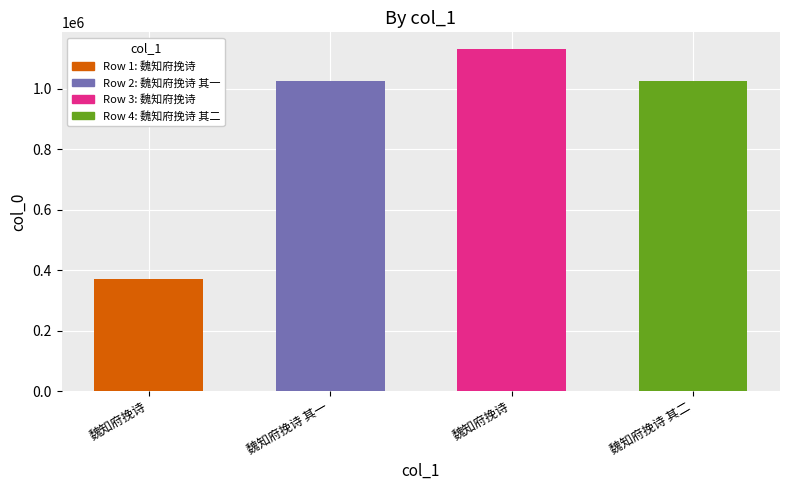

What is the difference between the maximum and second lowest values?

104800